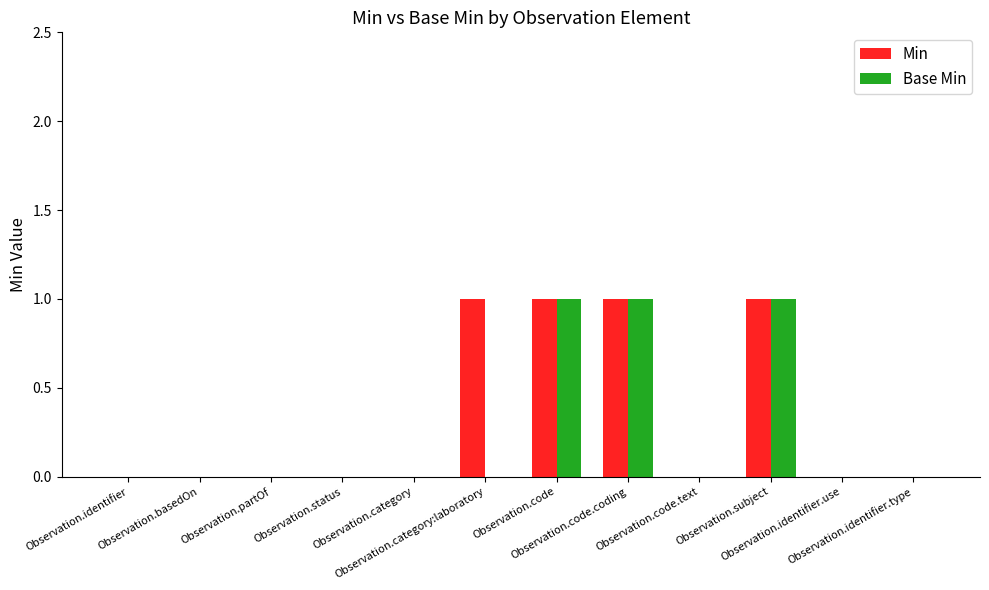

How many data points does each series have?

12